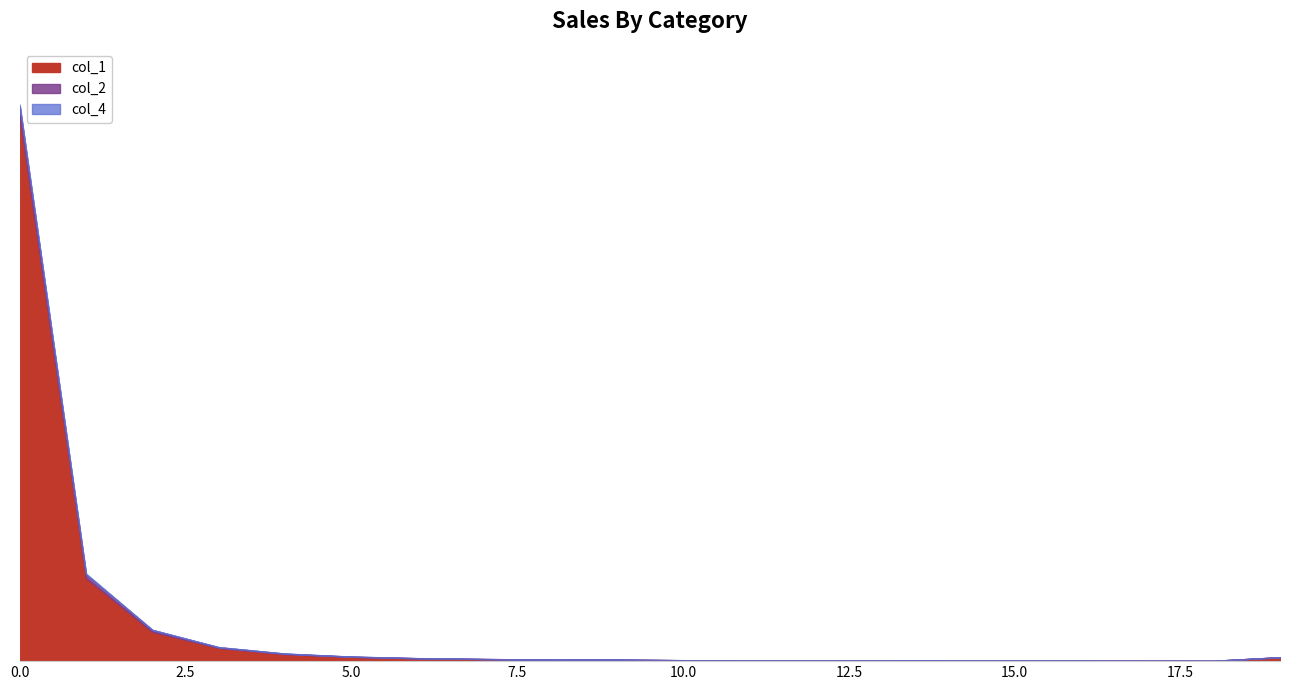

True or false: col_1 and col_2 cross at least once.

False